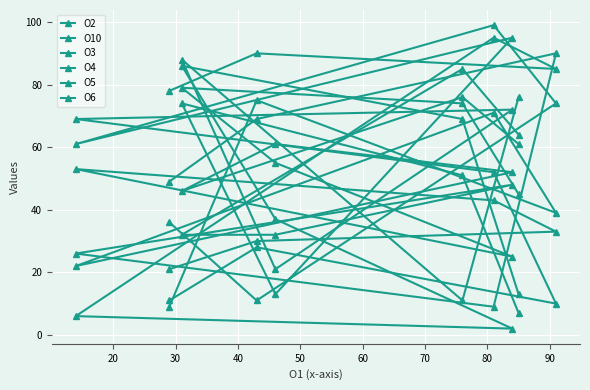

Which series has the largest total across all categories?

O2